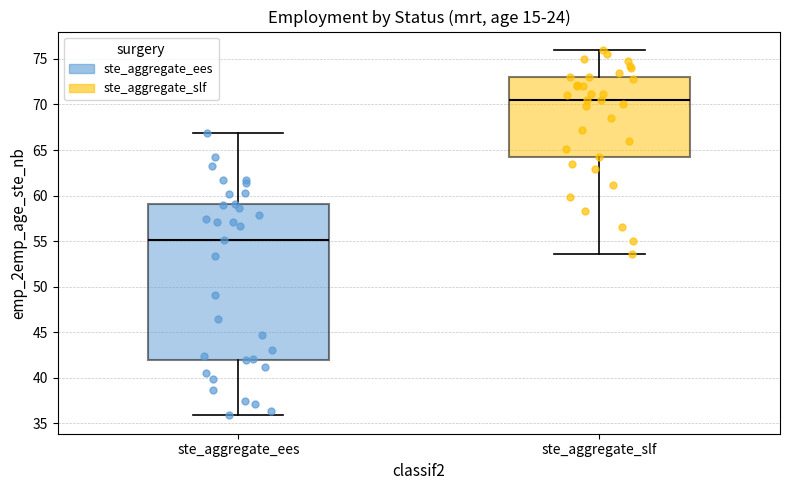

Reading left to right, transcribe this box plot: for each box, give where its median line is, the range the box spans, and where its two whiskers end, as read against the y-axis. The values are not printed on the chart, so give them approximately, as read against the axis.

ste_aggregate_ees: median 55.0, box 42.0 to 59.0, whiskers 36.0 to 67.0
ste_aggregate_slf: median 70.5, box 64.0 to 73.0, whiskers 53.5 to 76.0